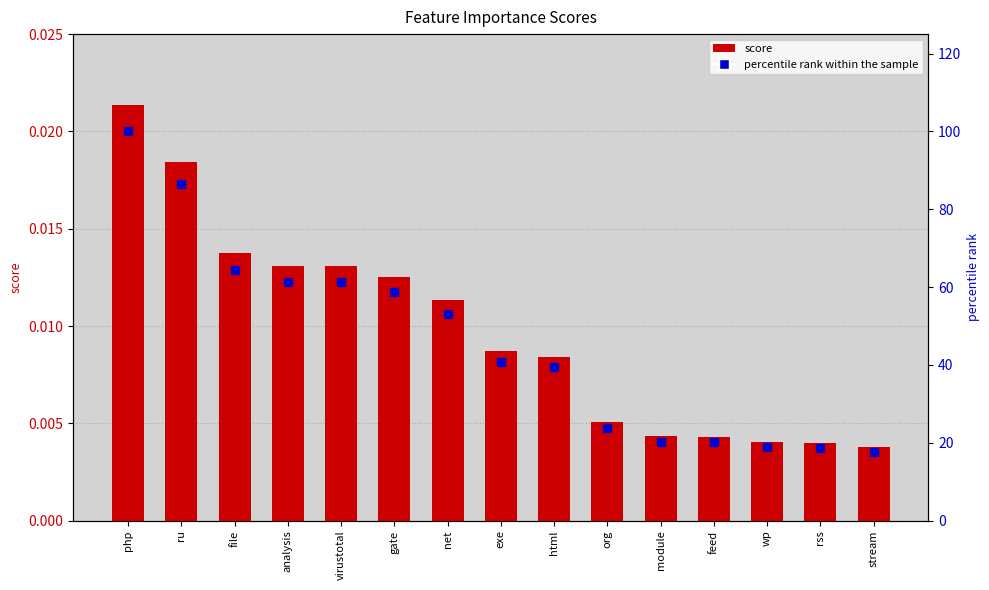

Which series reaches the maximum Y coordinate?

percentile rank within the sample